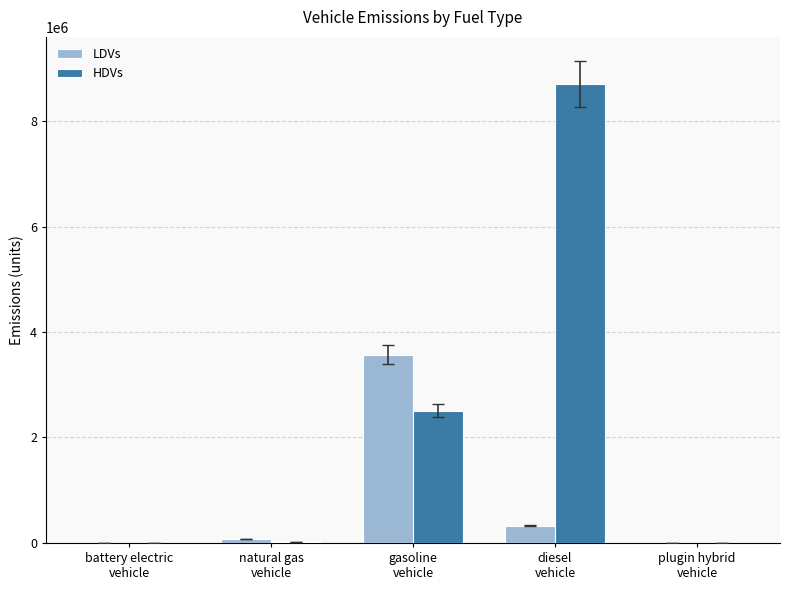

What is the greatest value displayed?

8703106.0